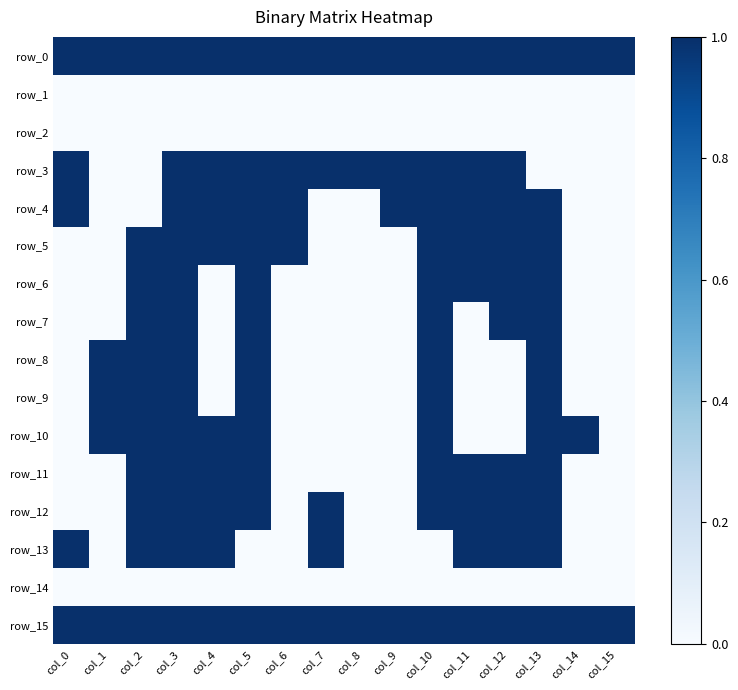

What is the difference between the maximum and minimum values in the row_6 series?

1